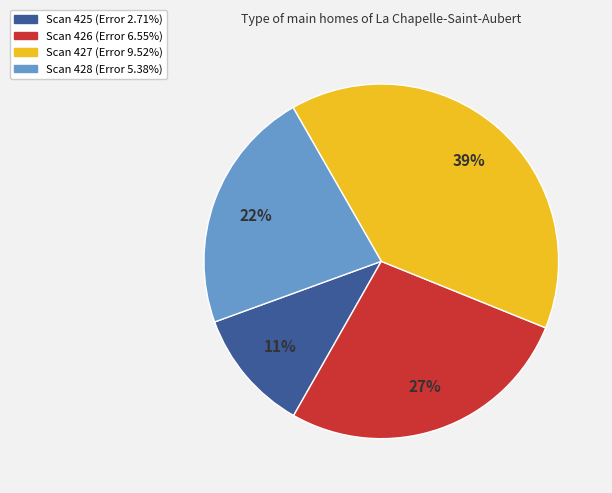

Is there a majority slice in this chart?

No